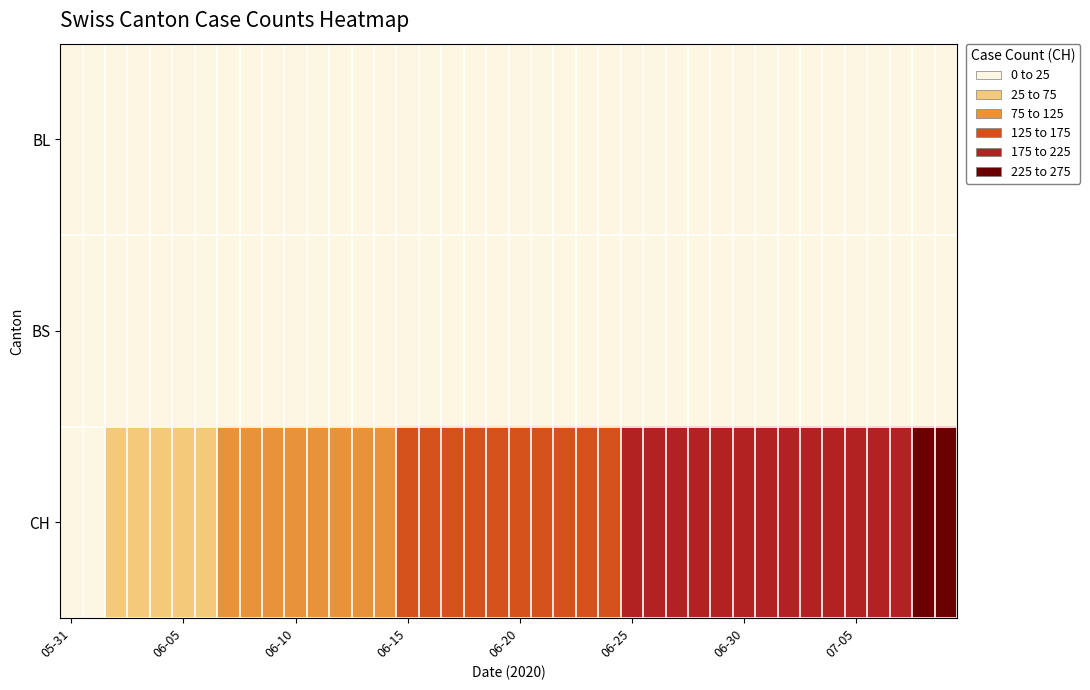

At which category does the chart reach its minimum across all series?

05-31